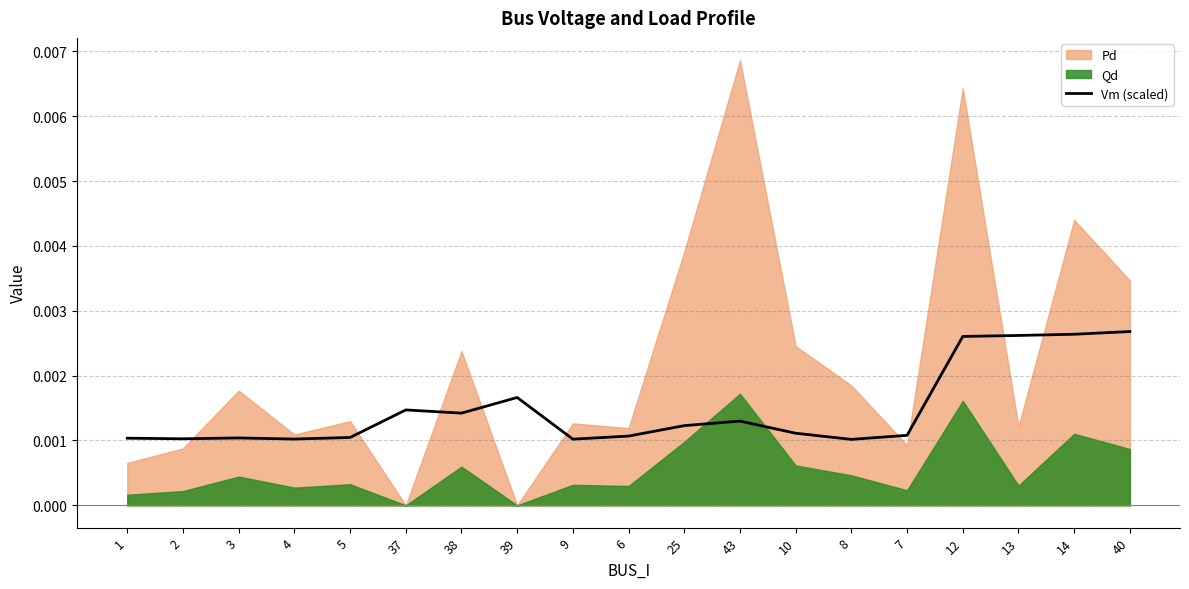

True or false: the data shows 0.0 at 2.

True